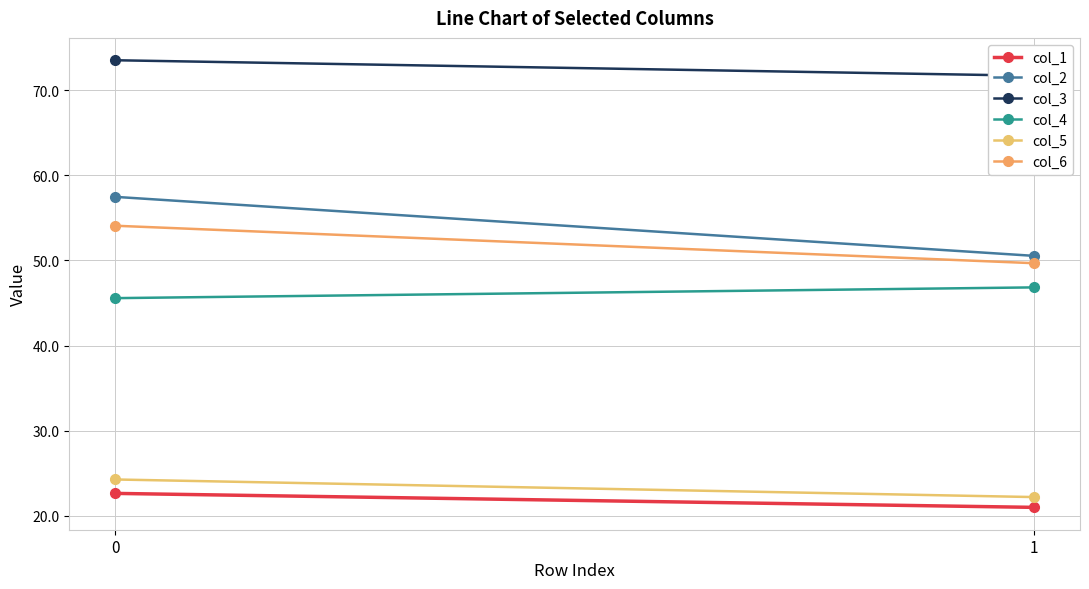

Is the value of col_2 at 1 greater than the value of col_1 at 0?

Yes